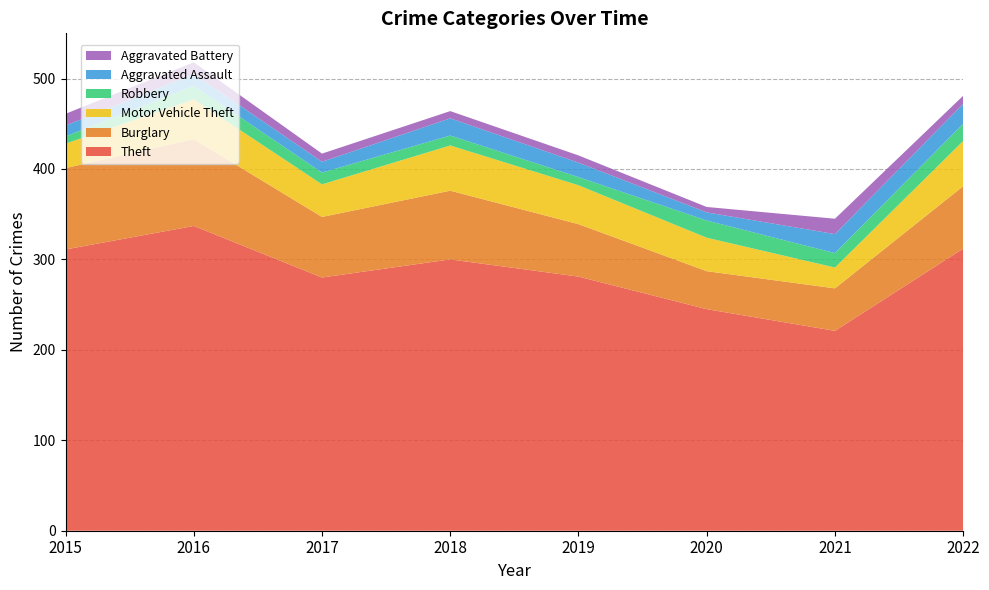

Reading left to right, what are all the values shown in this chart?

Theft: 2015=311	2016=337	2017=280	2018=300	2019=281	2020=245	2021=221	2022=312
Burglary: 2015=90	2016=96	2017=67	2018=76	2019=58	2020=42	2021=47	2022=69
Motor Vehicle Theft: 2015=27	2016=44	2017=36	2018=50	2019=43	2020=37	2021=23	2022=50
Robbery: 2015=8	2016=15	2017=13	2018=11	2019=9	2020=19	2021=16	2022=19
Aggravated Assault: 2015=12	2016=13	2017=12	2018=19	2019=16	2020=9	2021=21	2022=22
Aggravated Battery: 2015=13	2016=13	2017=9	2018=8	2019=8	2020=6	2021=17	2022=9